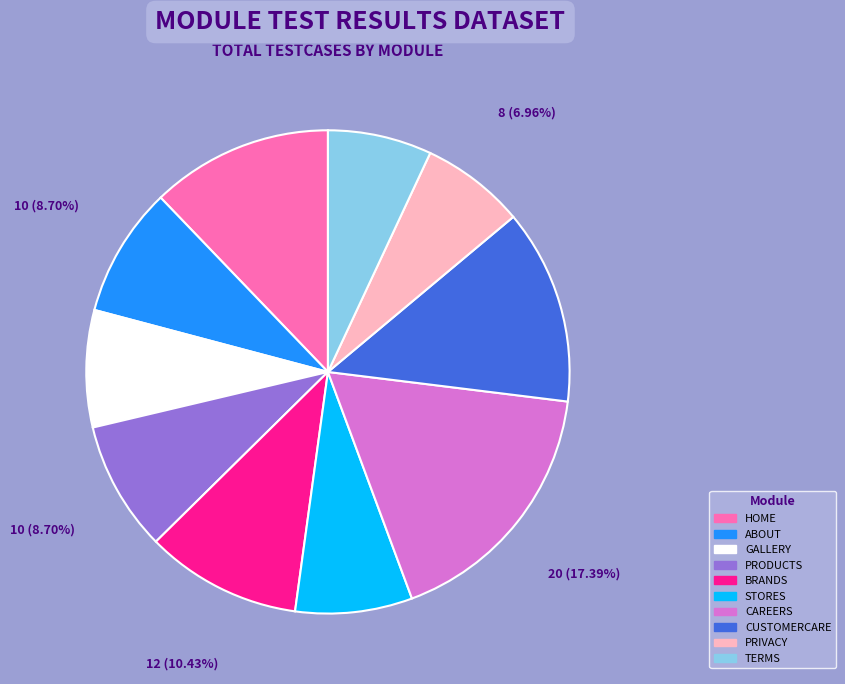

Is there a majority slice in this chart?

No